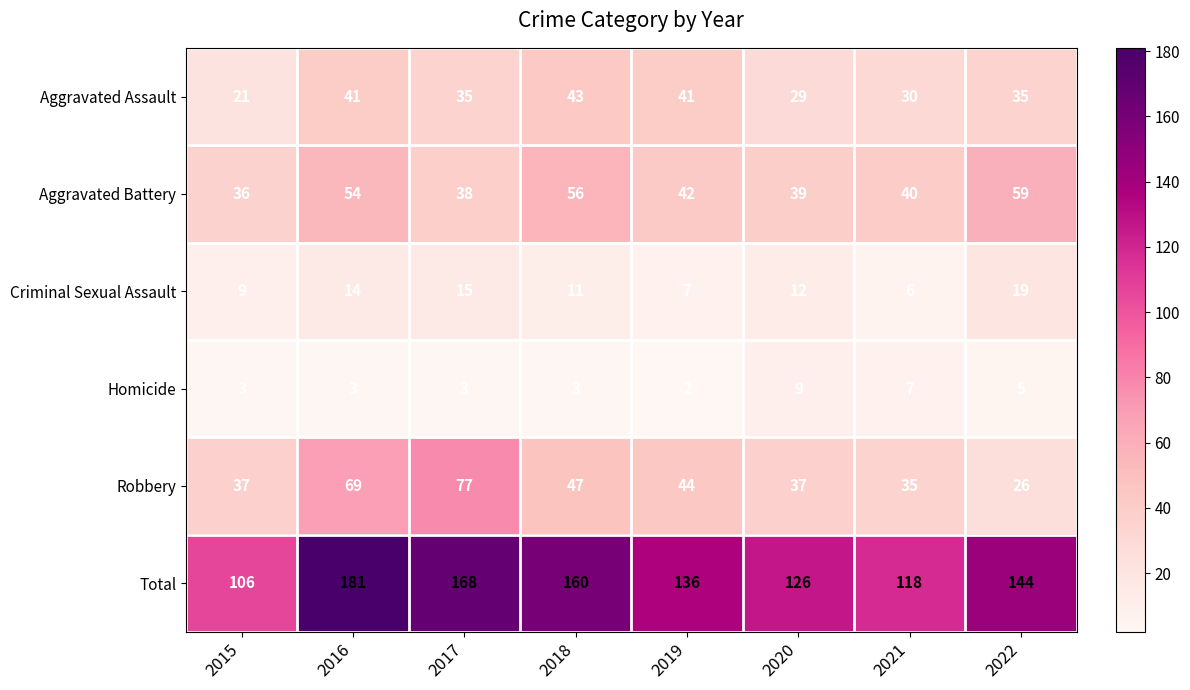

What is the approximate value of Total at 2015, to the nearest 5?

105